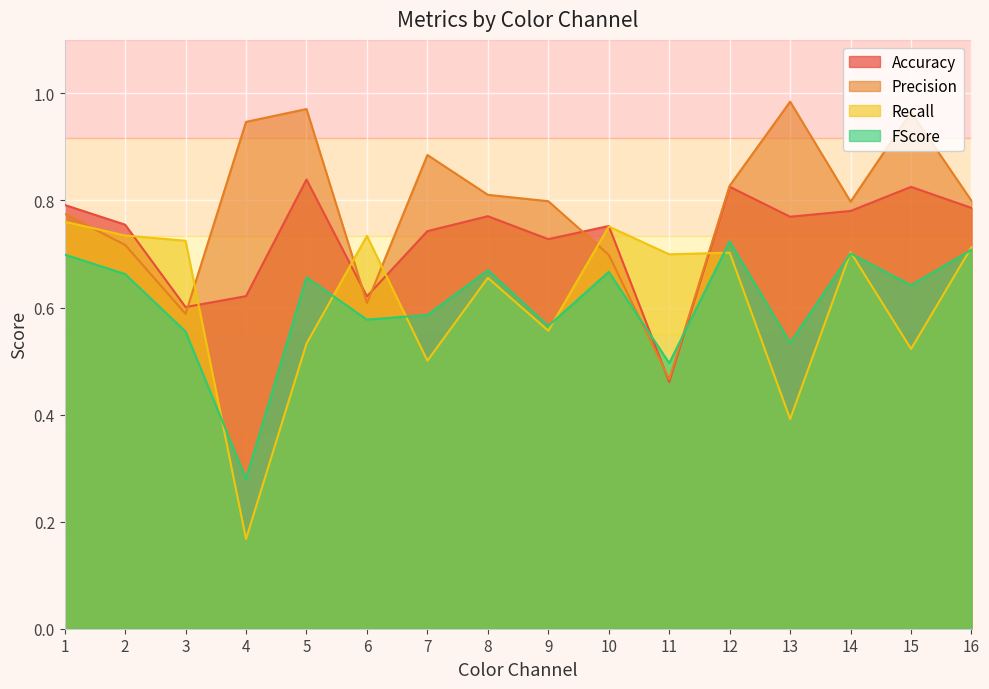

True or false: Accuracy has a value of 0.4 at 9.

False